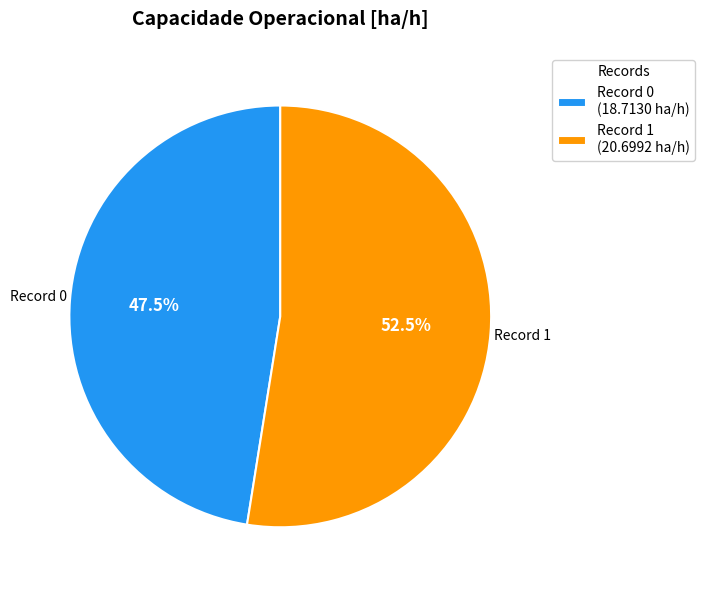

Count the number of slices in the pie.

2